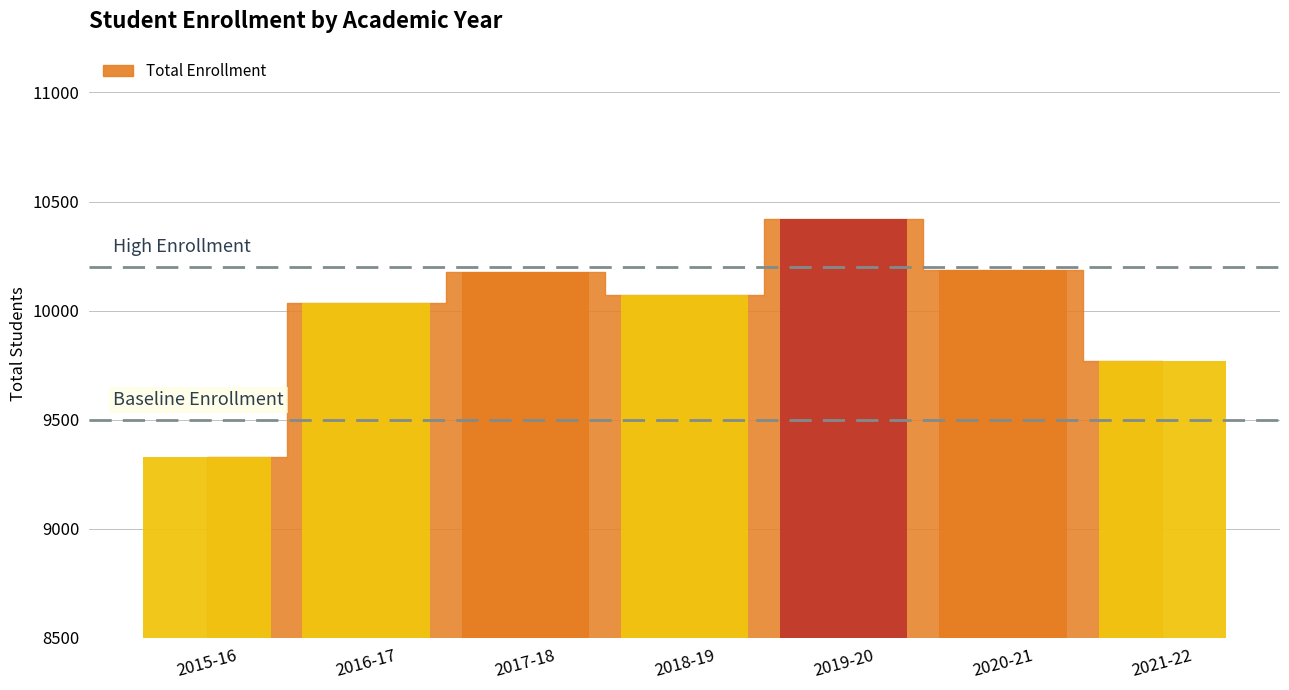

Count the number of values greater than 10073.

3